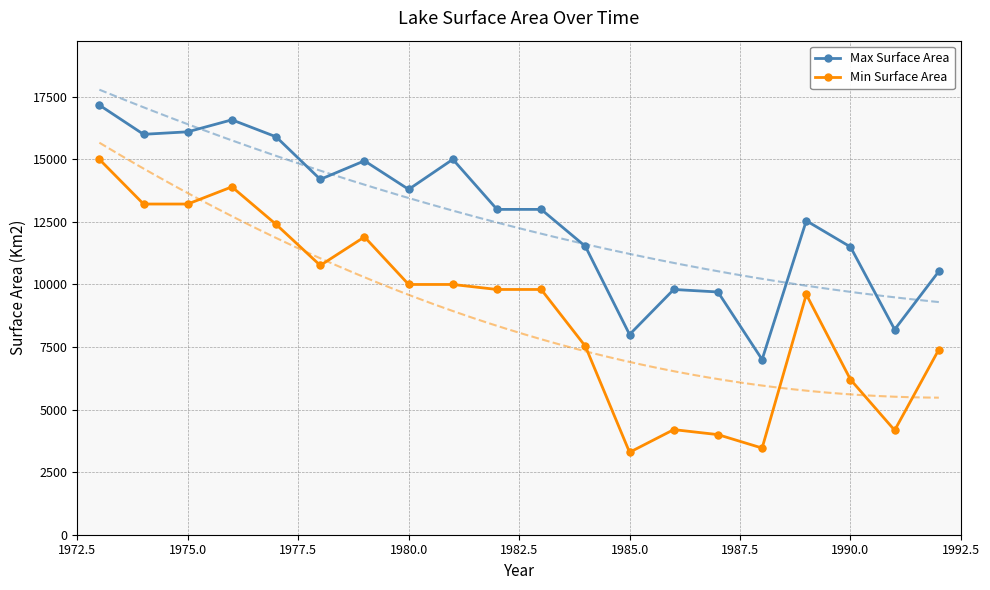

Which series reaches the maximum Y coordinate?

Max Surface Area